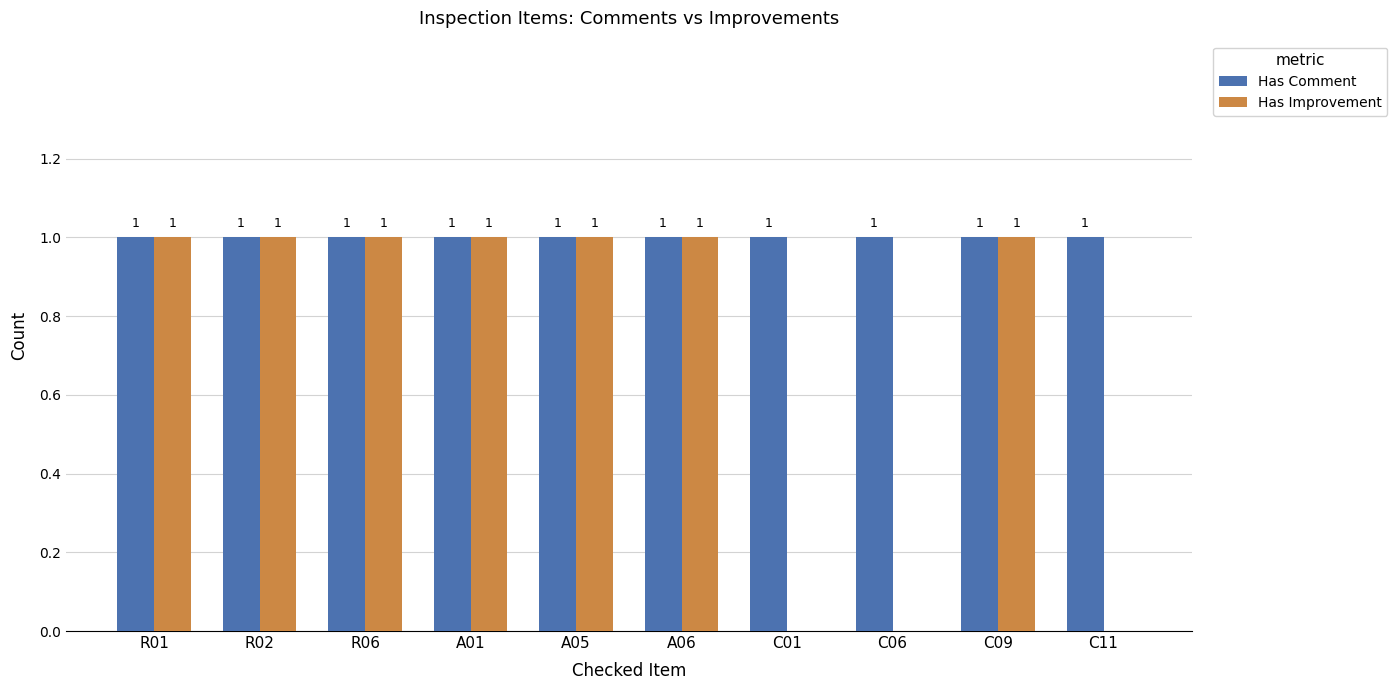

True or false: Has Improvement has a value of 1 at A06.

True